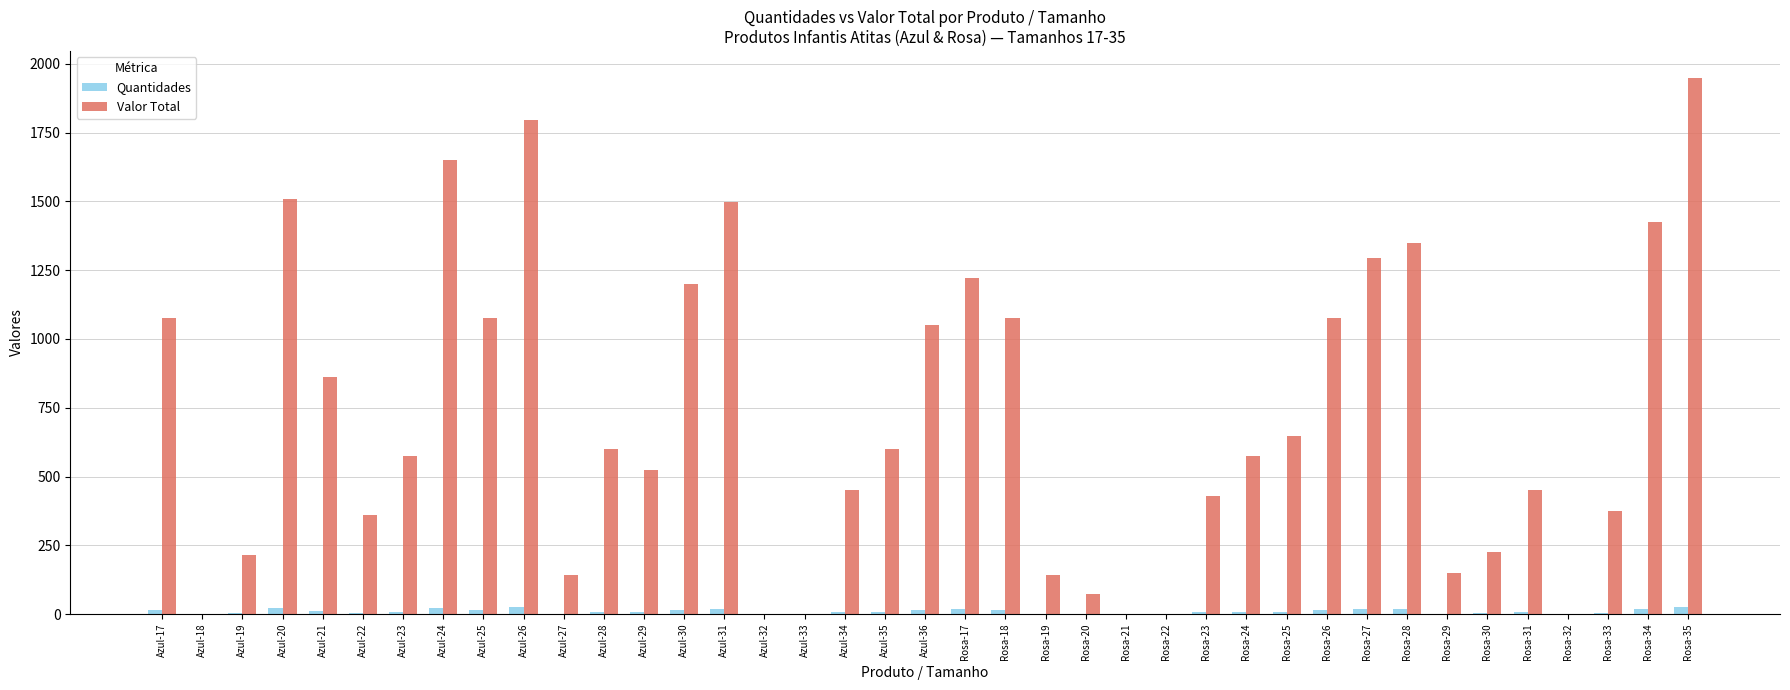

What is the sum of all Valor Total values?

27645.7